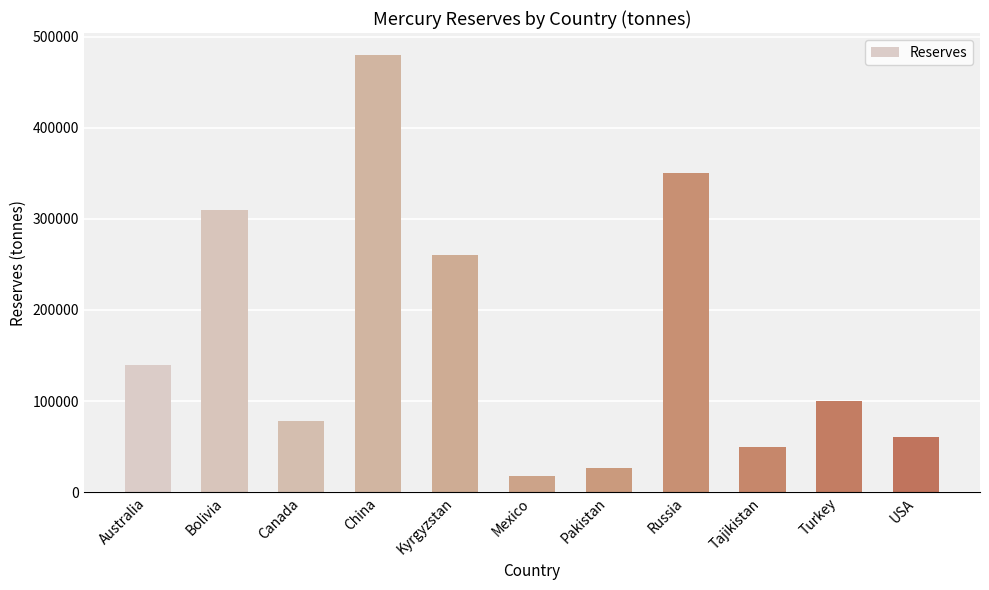

Rank the categories by value from highest to lowest.

China, Russia, Bolivia, Kyrgyzstan, Australia, Turkey, Canada, USA, Tajikistan, Pakistan, Mexico